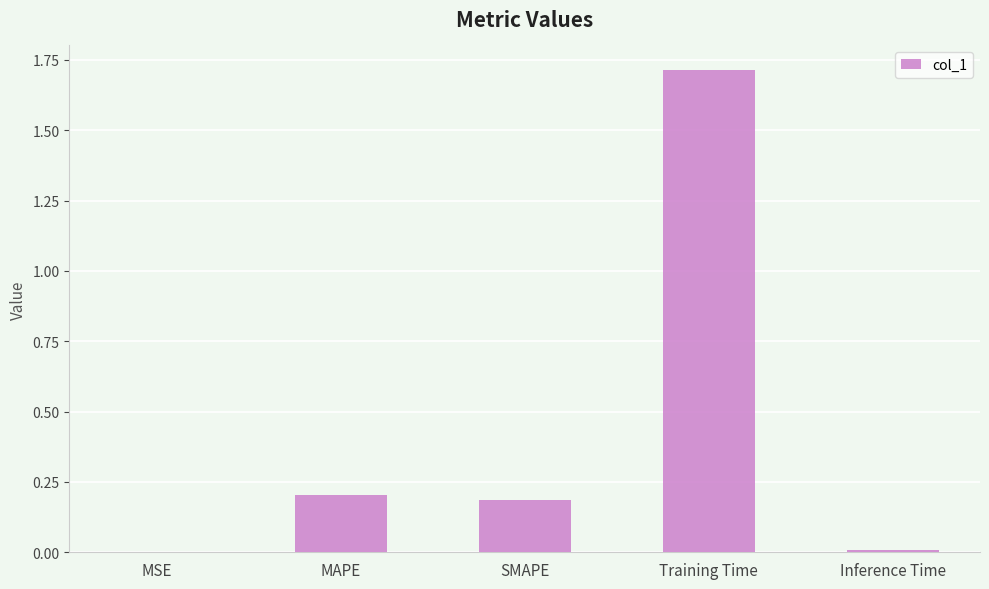

What value does the data have at Training Time?

1.7